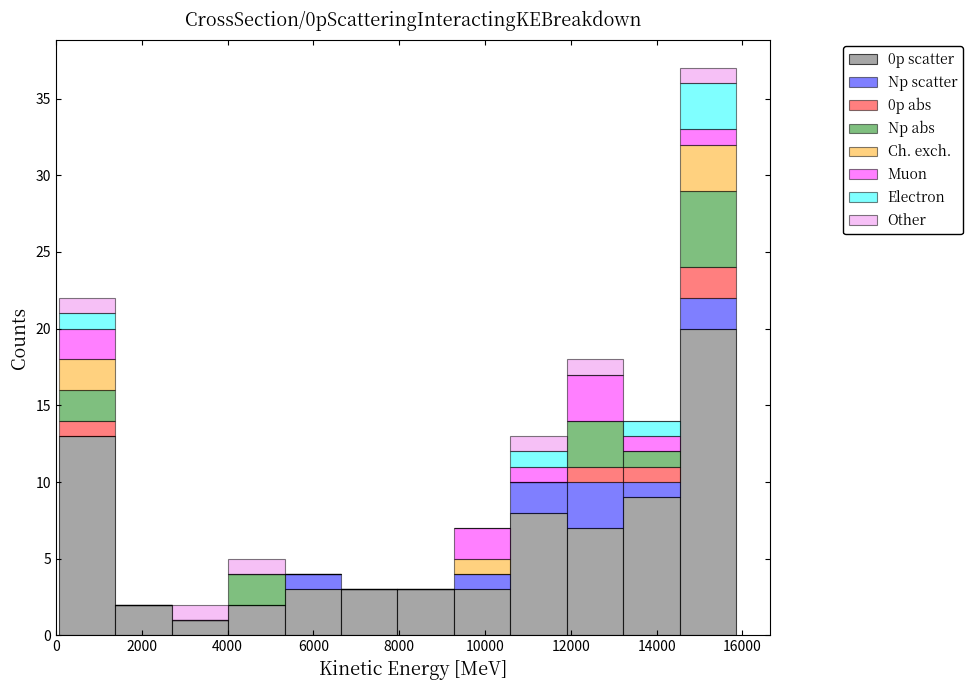

Reading left to right, list every stacked bar in this chart as the range it spans on the x-axis followed by its total height. Neither the bar edges nor the heights are printed on the chart, so give them approximately, as read against the axes.

0 to 1400: 22
1400 to 2600: 2
2600 to 4000: 2
4000 to 5400: 5
5400 to 6600: 4
6600 to 8000: 3
8000 to 9200: 3
9200 to 10600: 7
10600 to 12000: 13
12000 to 13200: 18
13200 to 14600: 14
14600 to 15800: 37